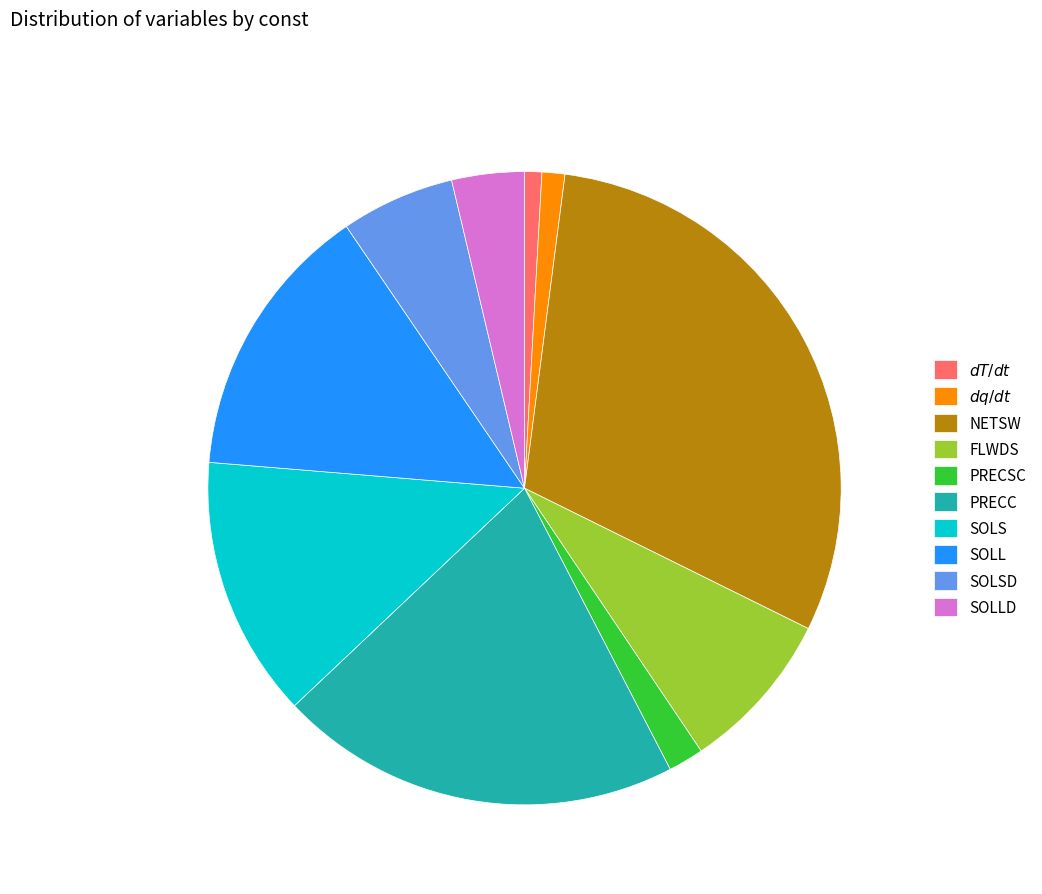

Do NETSW and PRECSC together represent more than half of the pie?

No